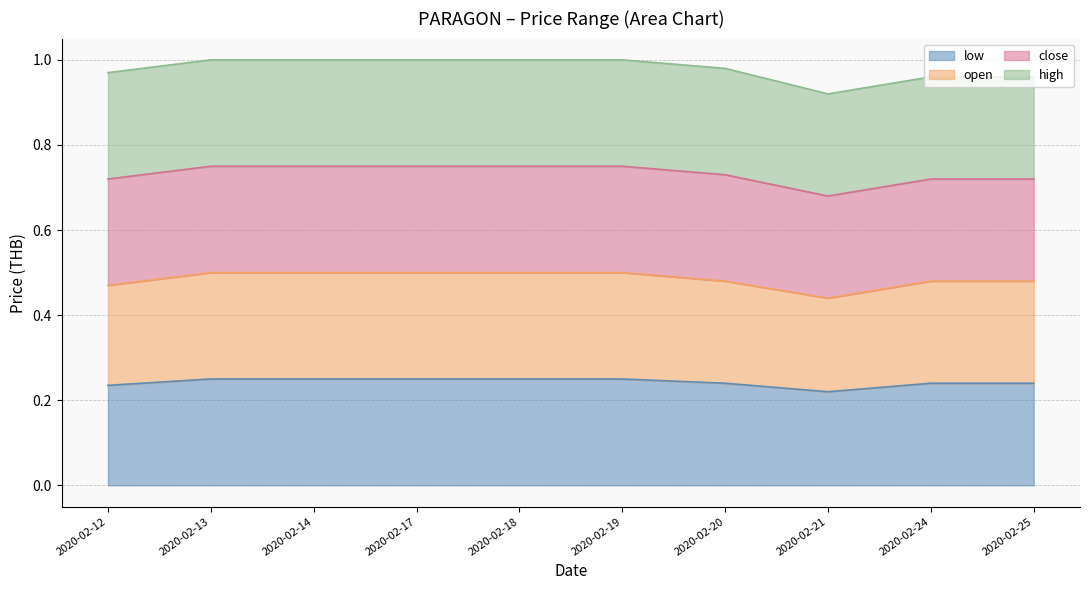

True or false: low and open intersect in this chart.

False